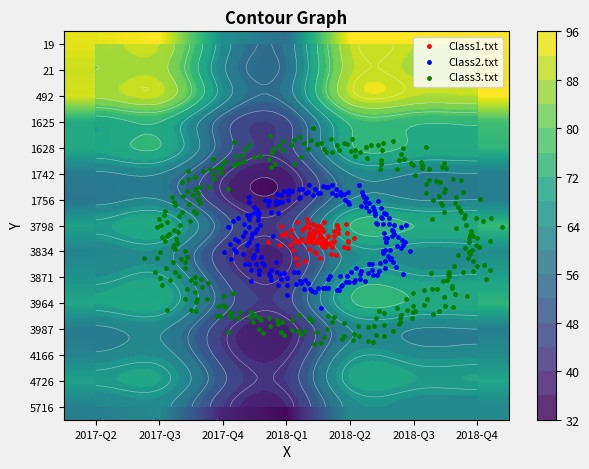

What is the smallest value displayed?

36